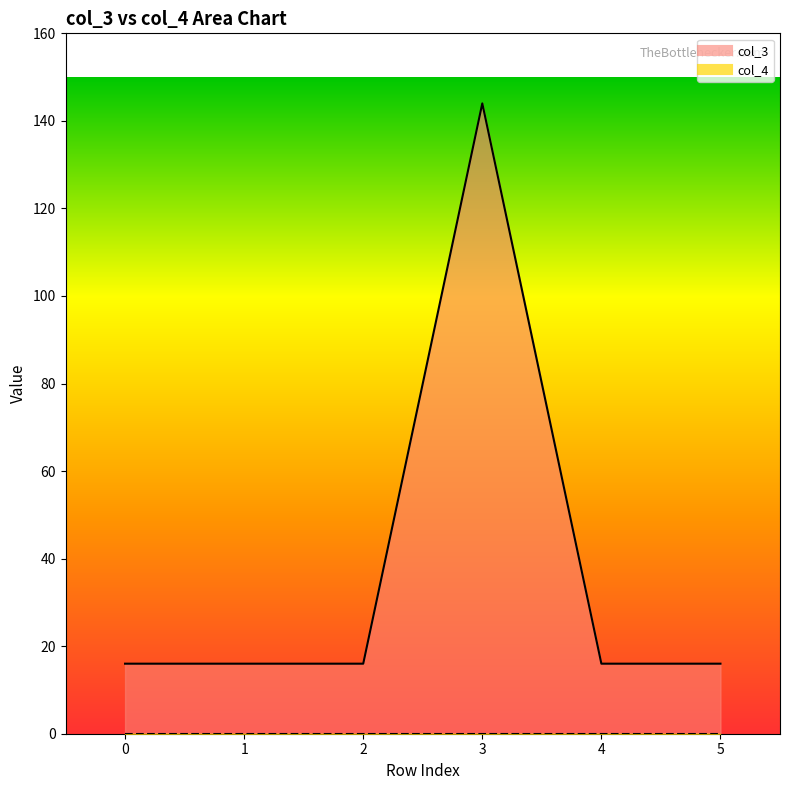

What is the value of the 4th point from the left?

144